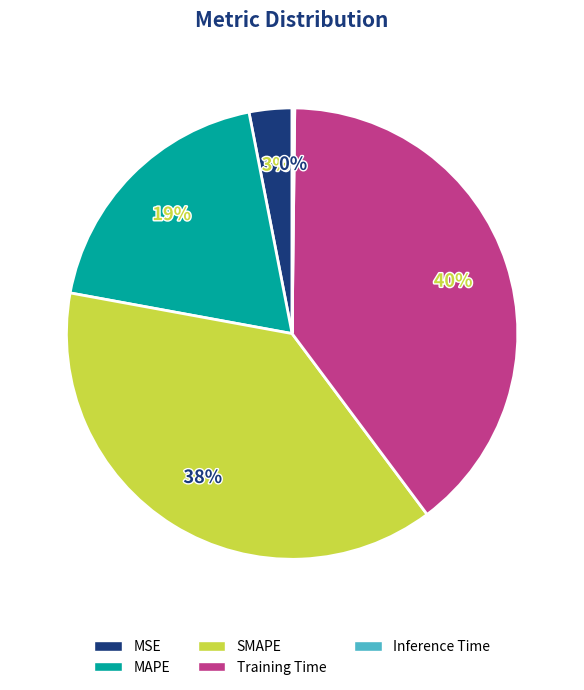

The Training Time slice represents 47% of the pie. True or false?

False